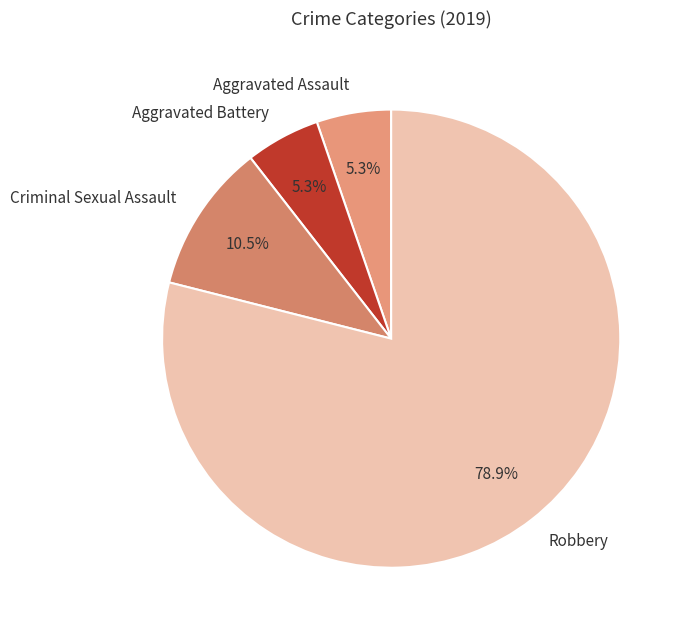

Is it true that Aggravated Assault is 5% of the pie?

True